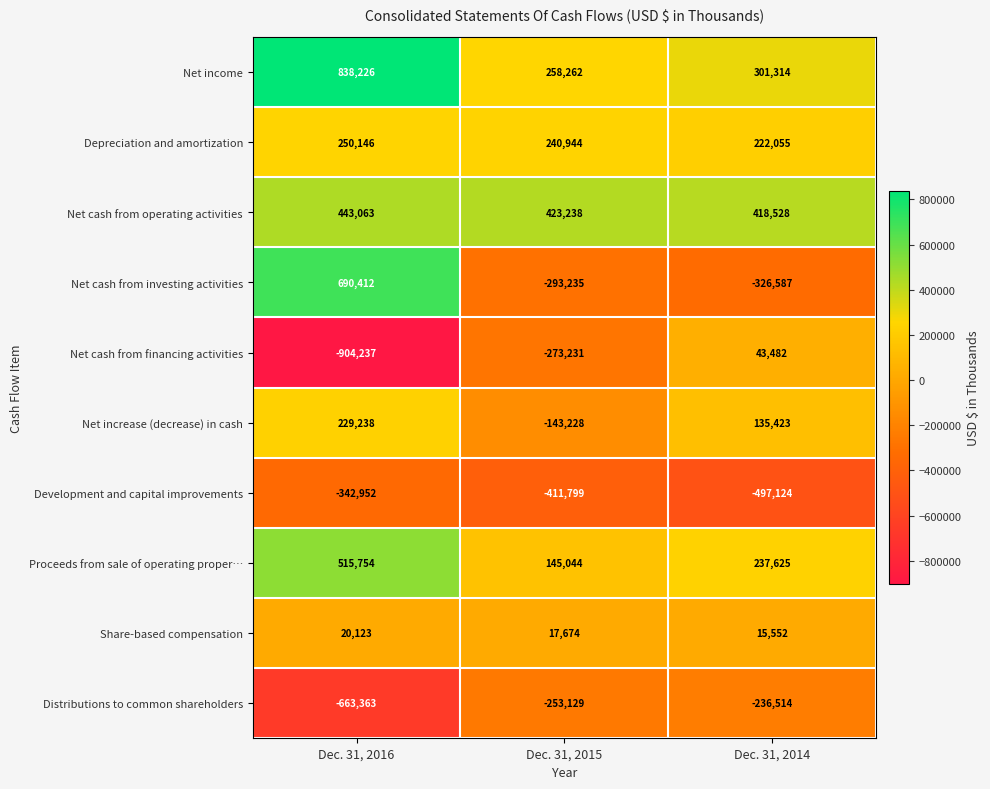

Reading right to left, transcribe all the data shown in this chart.

Net income: Dec. 31, 2014=301314	Dec. 31, 2015=258262	Dec. 31, 2016=838226
Depreciation and amortization: Dec. 31, 2014=222055	Dec. 31, 2015=240944	Dec. 31, 2016=250146
Net cash from operating activities: Dec. 31, 2014=418528	Dec. 31, 2015=423238	Dec. 31, 2016=443063
Net cash from investing activities: Dec. 31, 2014=-326587	Dec. 31, 2015=-293235	Dec. 31, 2016=690412
Net cash from financing activities: Dec. 31, 2014=43482	Dec. 31, 2015=-273231	Dec. 31, 2016=-904237
Net increase (decrease) in cash: Dec. 31, 2014=135423	Dec. 31, 2015=-143228	Dec. 31, 2016=229238
Development and capital improvements: Dec. 31, 2014=-497124	Dec. 31, 2015=-411799	Dec. 31, 2016=-342952
Proceeds from sale of operating proper…: Dec. 31, 2014=237625	Dec. 31, 2015=145044	Dec. 31, 2016=515754
Share-based compensation: Dec. 31, 2014=15552	Dec. 31, 2015=17674	Dec. 31, 2016=20123
Distributions to common shareholders: Dec. 31, 2014=-236514	Dec. 31, 2015=-253129	Dec. 31, 2016=-663363